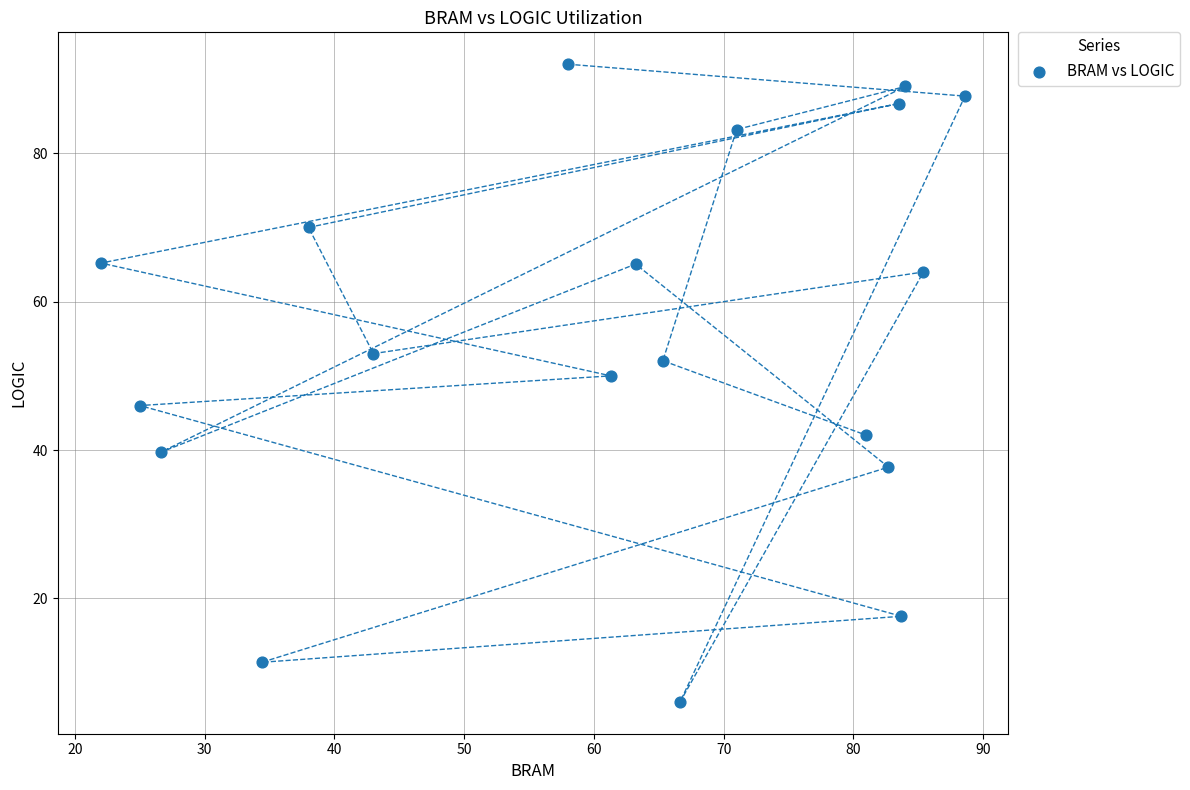

What Y value in the scatter plot is closest to 49?

50.0